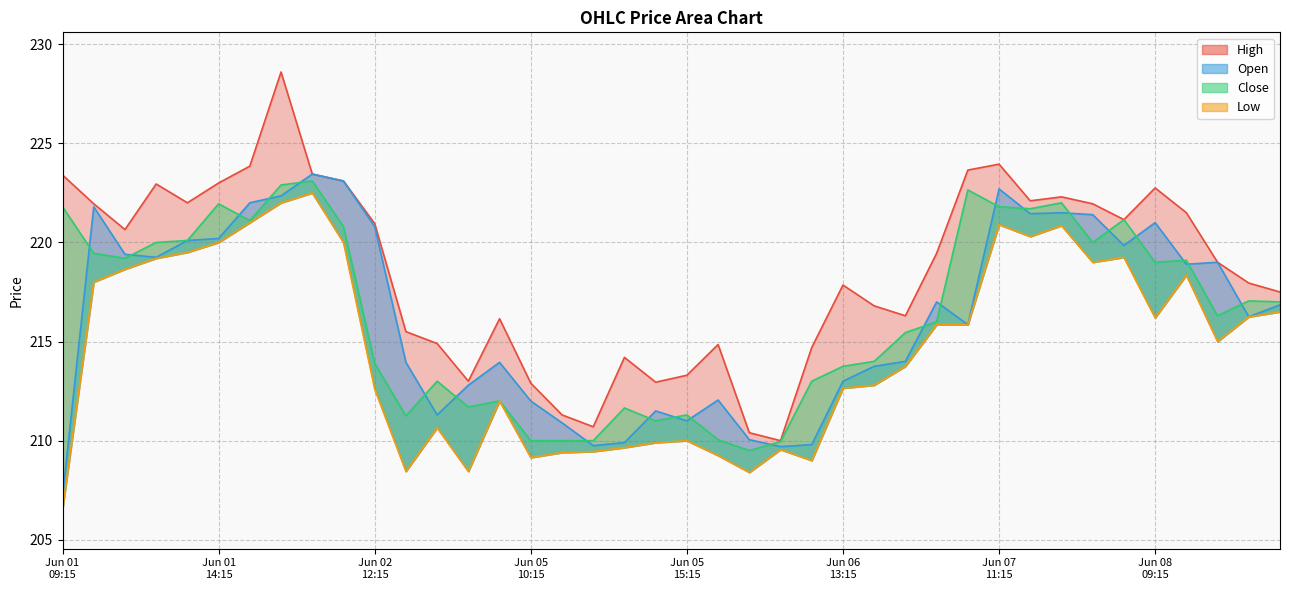

What is the greatest value displayed?

228.6